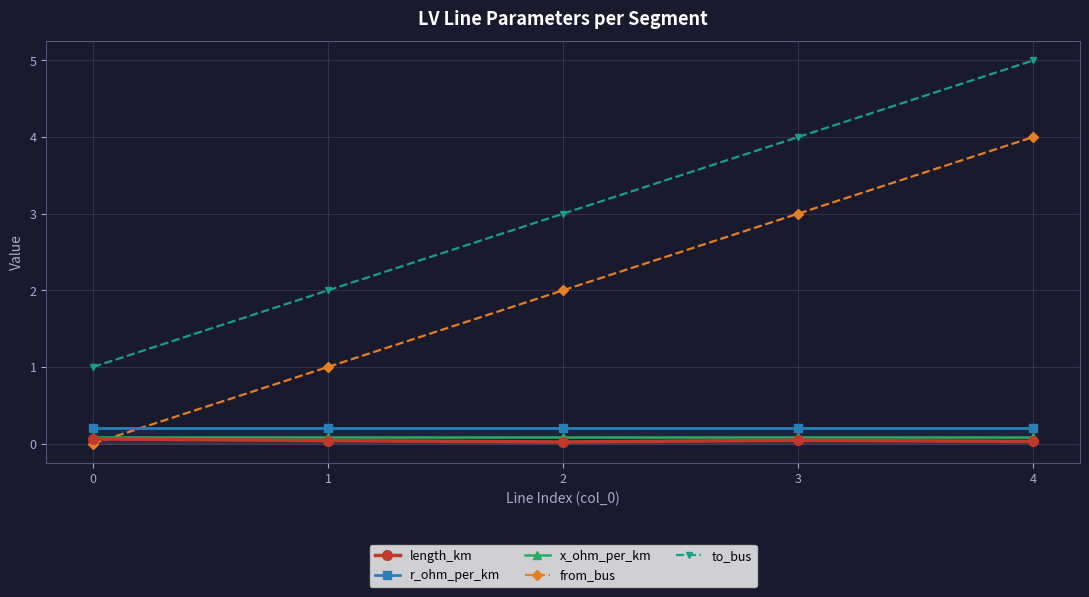

Reading right to left, transcribe all the data shown in this chart.

length_km: 0.0	0.0	0.0	0.0	0.1
r_ohm_per_km: 0.2	0.2	0.2	0.2	0.2
x_ohm_per_km: 0.1	0.1	0.1	0.1	0.1
from_bus: 4.0	3.0	2.0	1.0	0.0
to_bus: 5.0	4.0	3.0	2.0	1.0